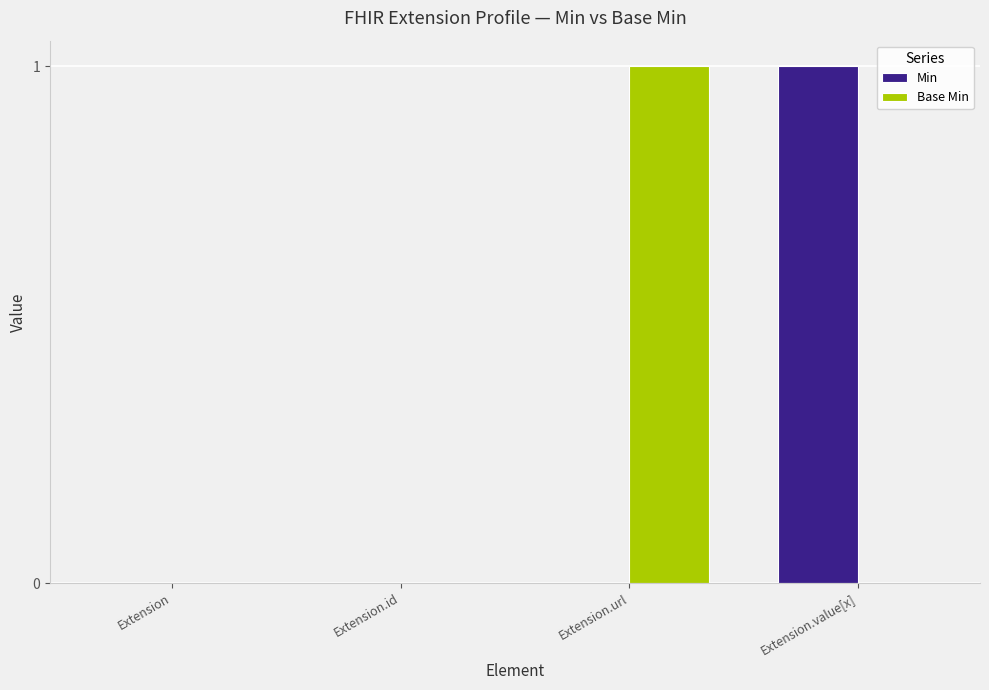

The Base Min series shows 1 at Extension.id. True or false?

False